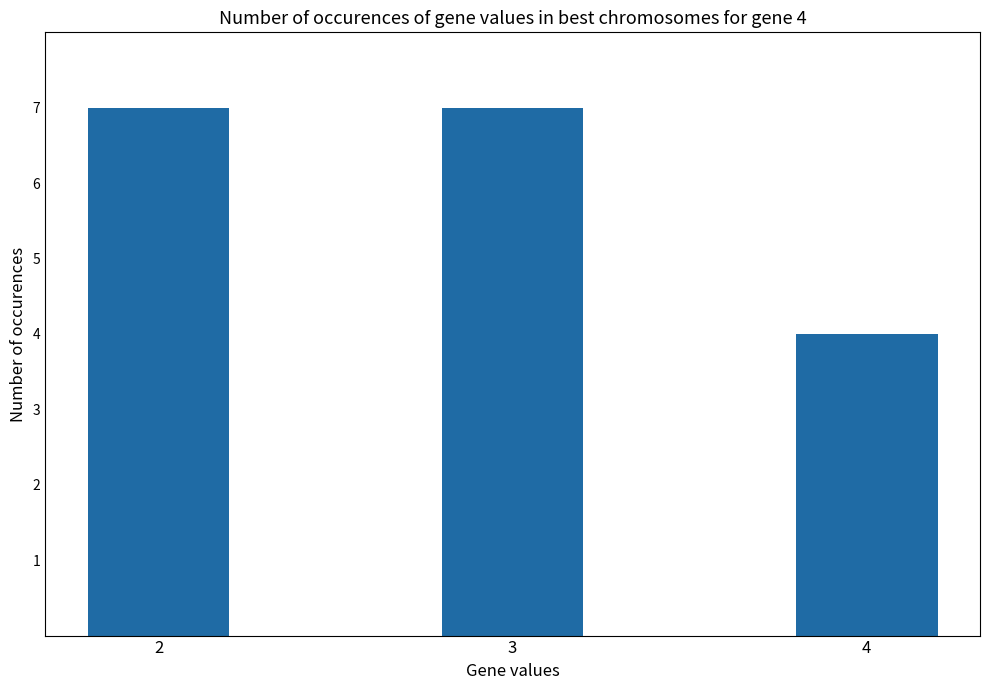

What is the smallest value displayed?

4